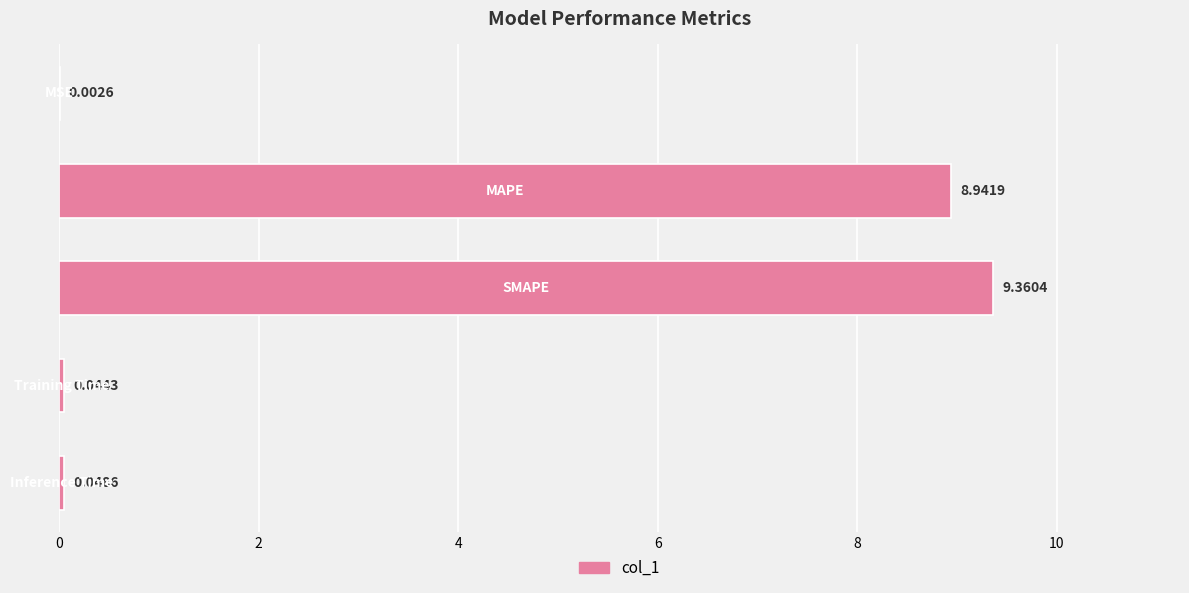

Are the bars grouped side by side (vs. stacked)?

No